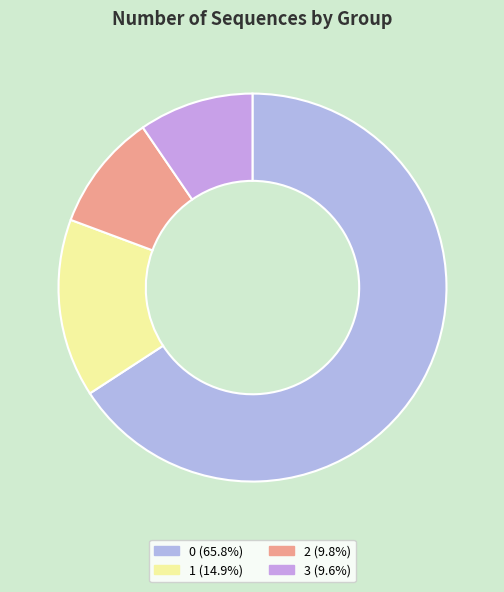

Which has a higher value, 2 or 1?

1